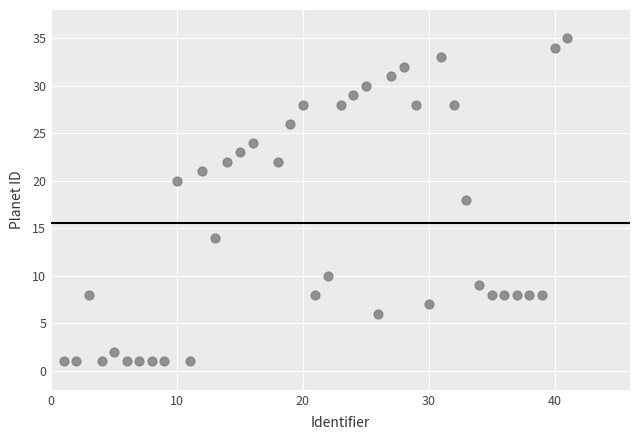

What is the range of X values (max minus min)?

40